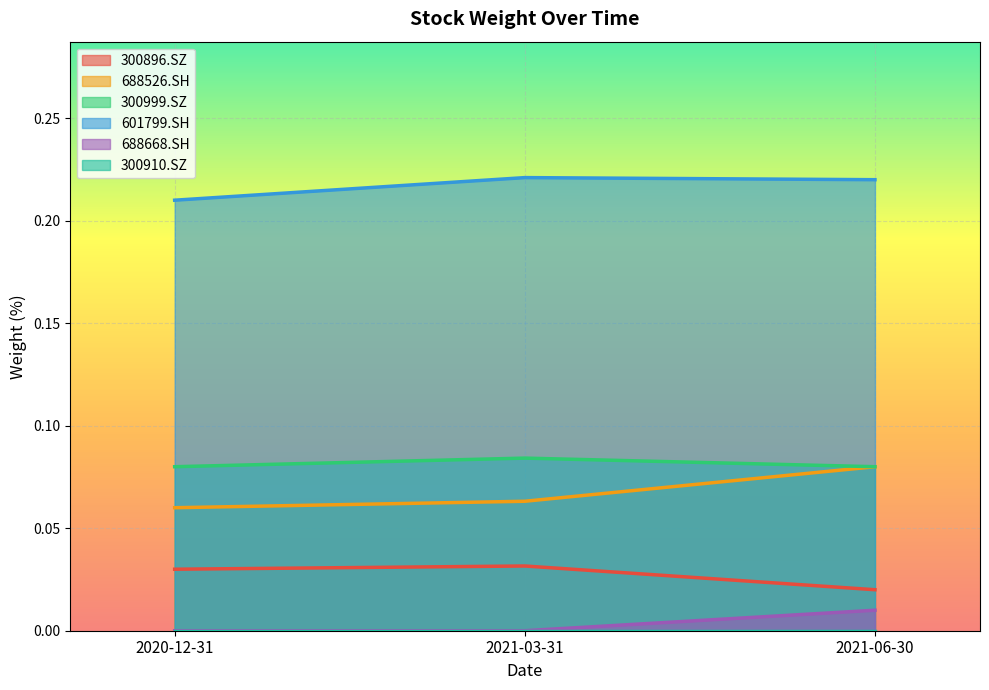

What is the approximate value of 300999.SZ at 2021-03-31?

0.1